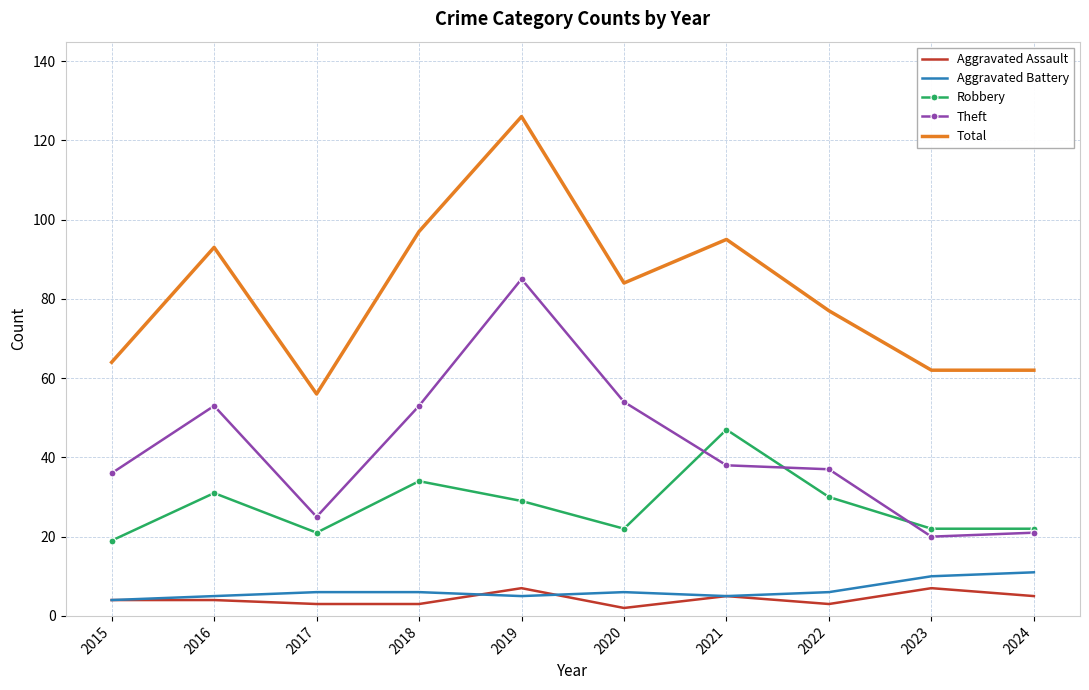

At which category is the sum across all series the highest?

2019